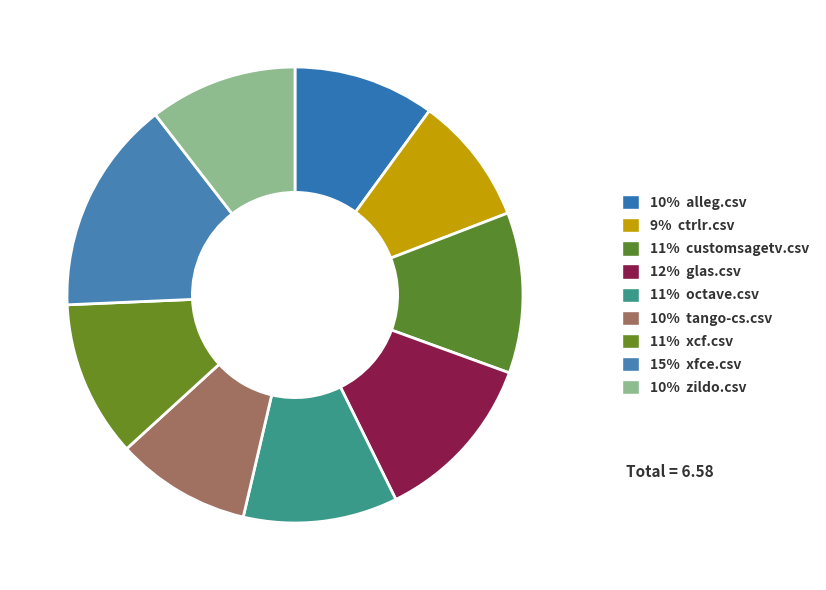

Count the number of slices in the pie.

9